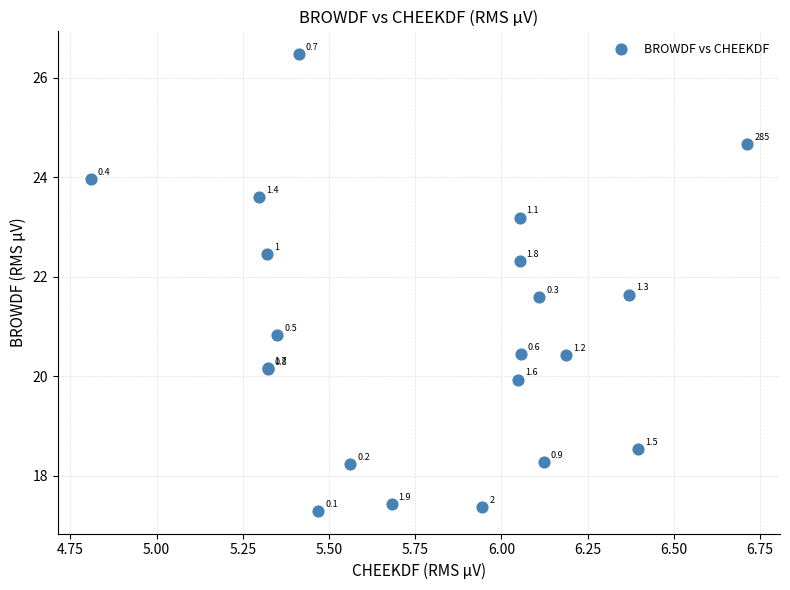

What Y value in the scatter plot is closest to 21?

20.8